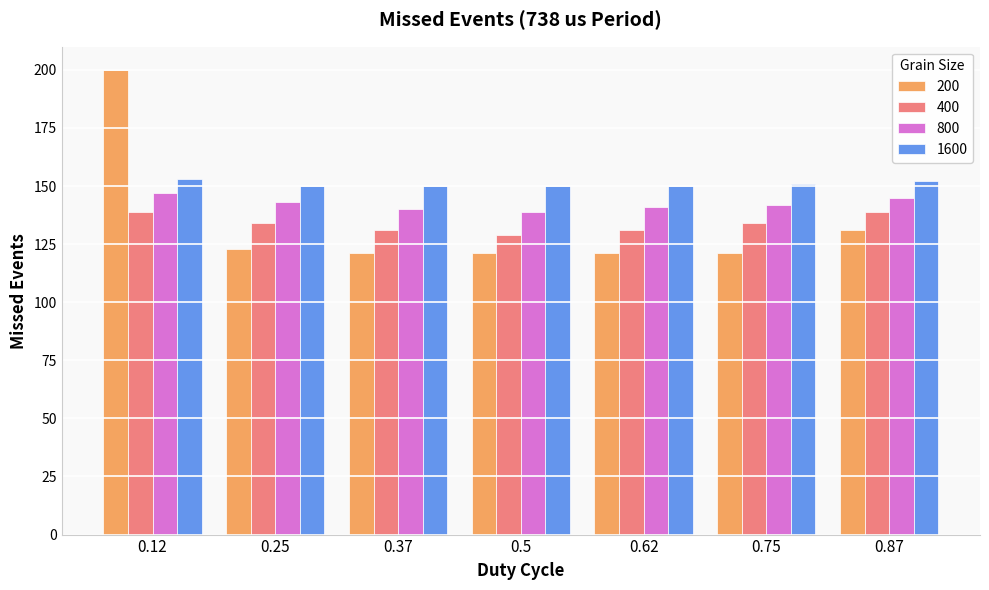

Reading left to right, transcribe all the data shown in this chart.

200: 0.12=200	0.25=123	0.37=121	0.5=121	0.62=121	0.75=121	0.87=131
400: 0.12=139	0.25=134	0.37=131	0.5=129	0.62=131	0.75=134	0.87=139
800: 0.12=147	0.25=143	0.37=140	0.5=139	0.62=141	0.75=142	0.87=145
1600: 0.12=153	0.25=150	0.37=150	0.5=150	0.62=150	0.75=151	0.87=152